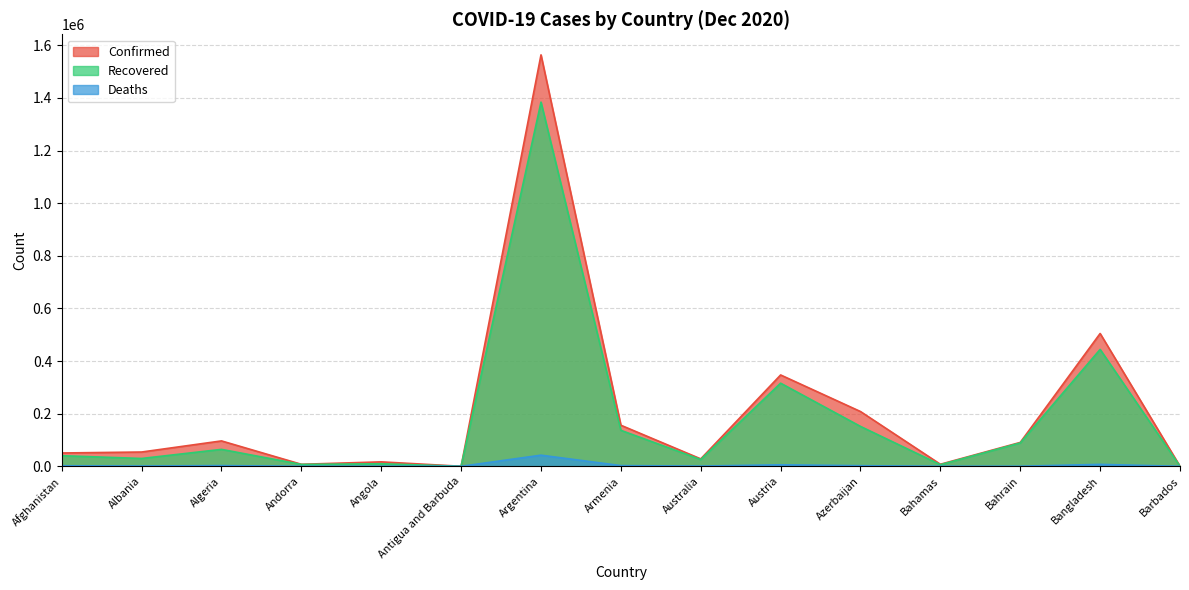

At which label is Deaths closest to 21159?

Bangladesh